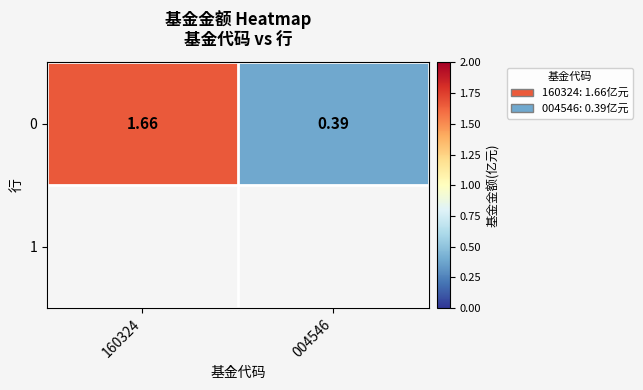

Where is the data nearest to the value 1?

004546